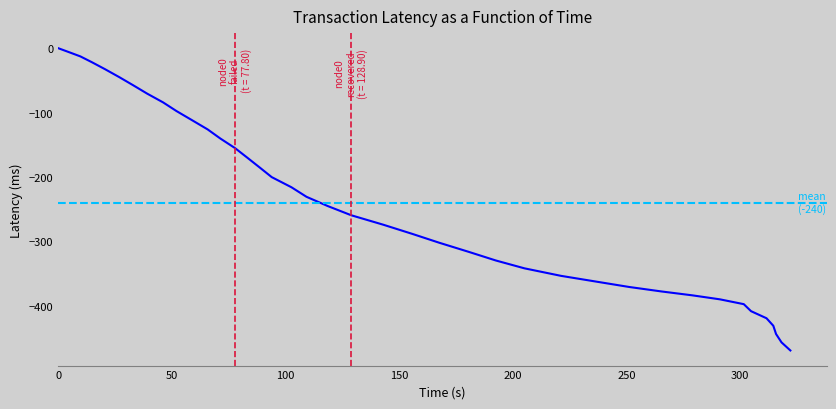

How many lines are shown in the chart?

1